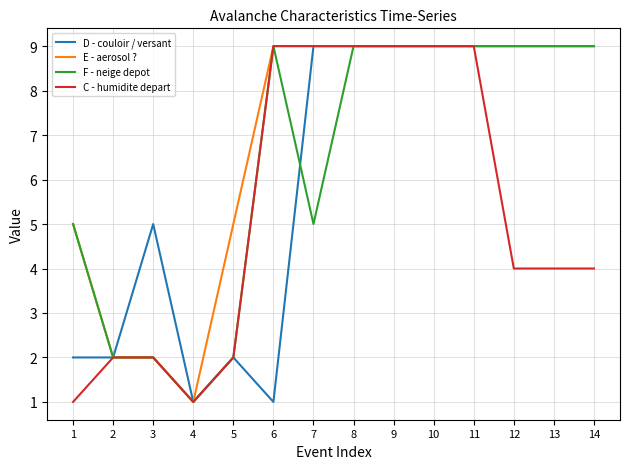

Which series has the largest total across all categories?

E - aerosol ?